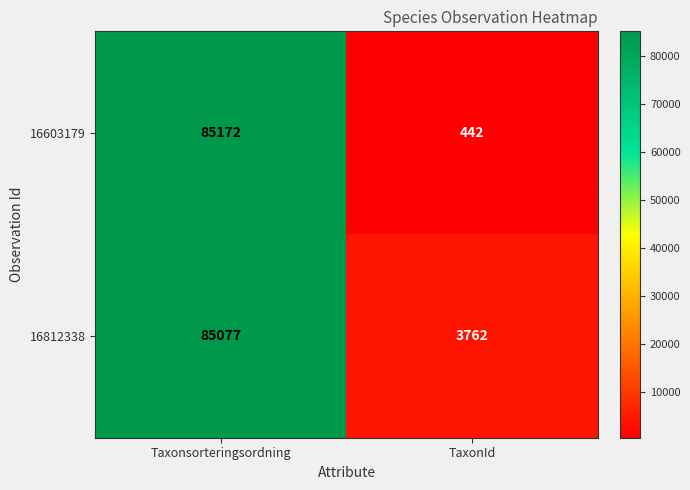

Reading left to right, list all the values displayed in this chart.

16603179: 85172	442
16812338: 85077	3762